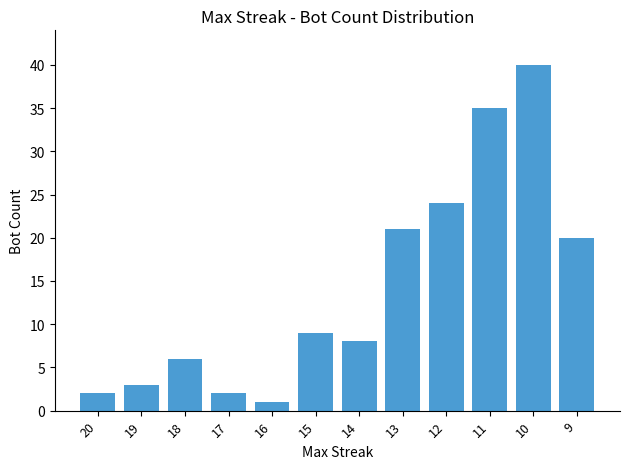

What is the sum of all values?

171